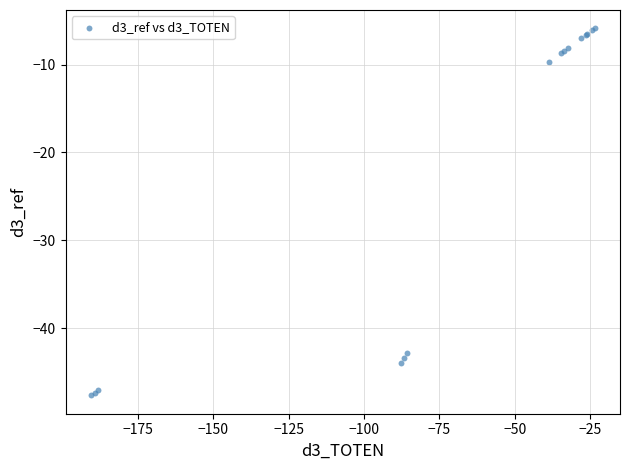

What Y value in the scatter plot is closest to -26?

-9.6